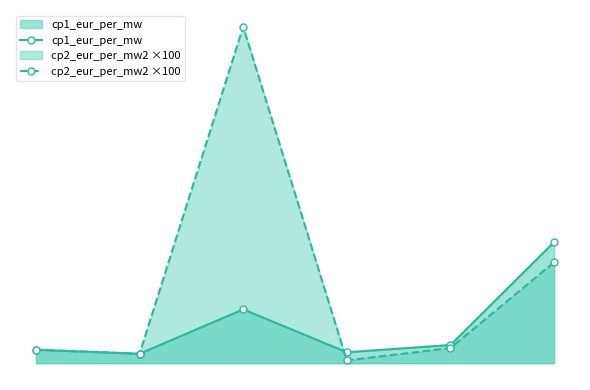

At how many categories does at least one series exceed 33?

1